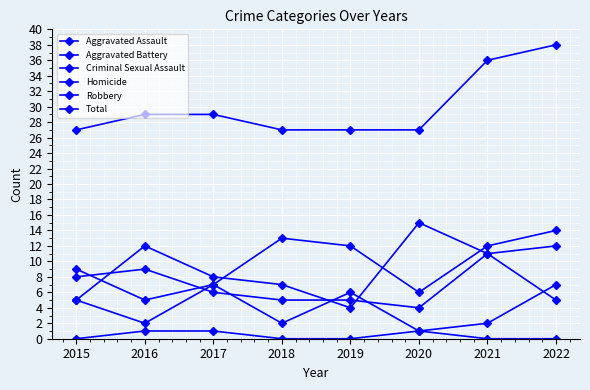

Where is the first local minimum for Aggravated Battery?

2020